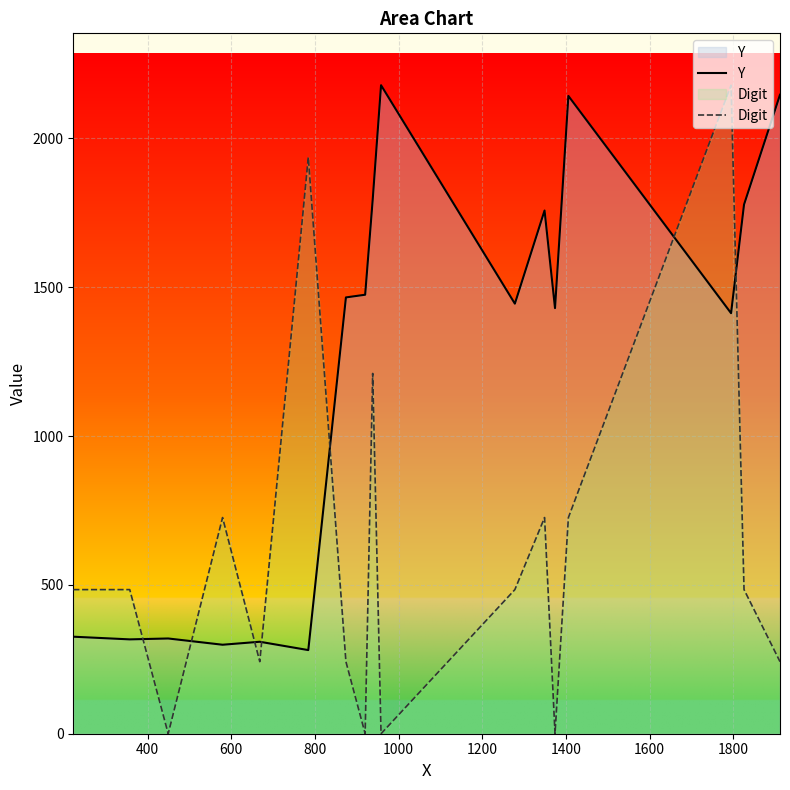

How many distinct data groups are displayed?

2